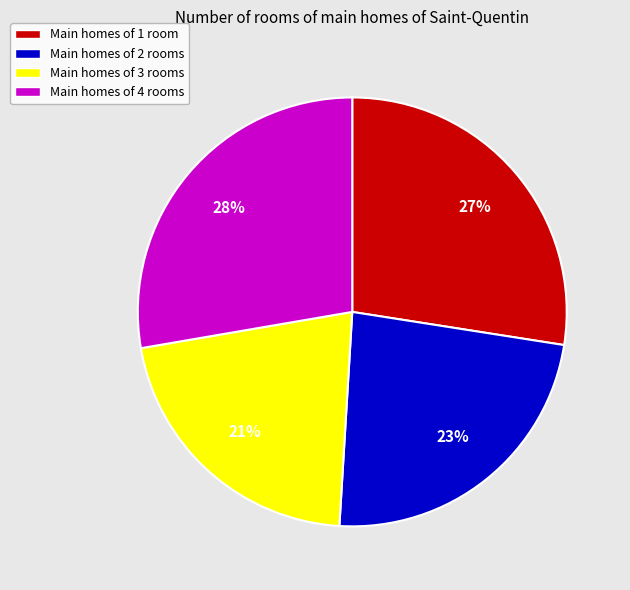

To the nearest percent, what is the average slice percentage?

25%